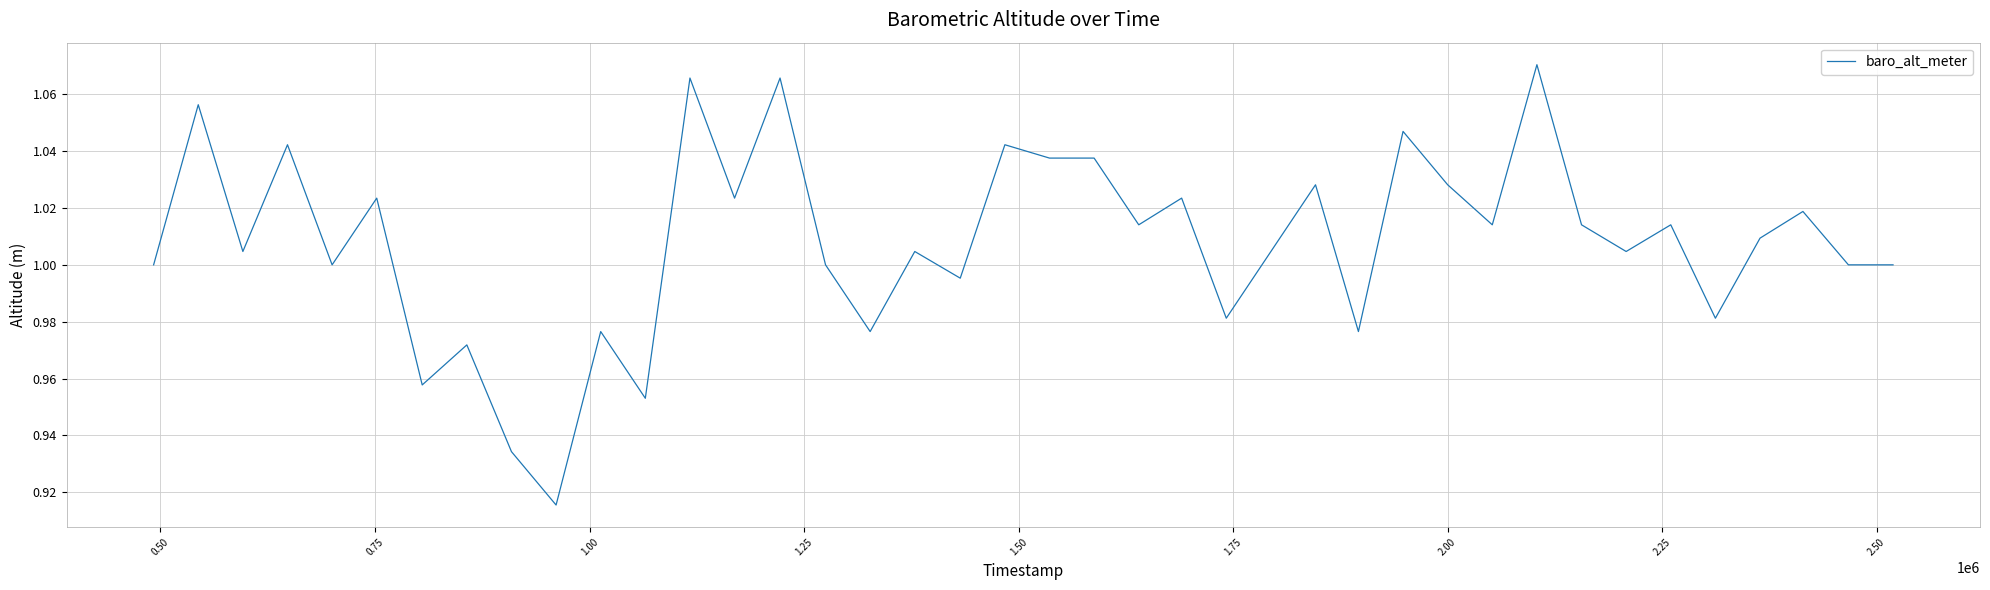

True or false: the data has more than 2 interior local peaks.

True